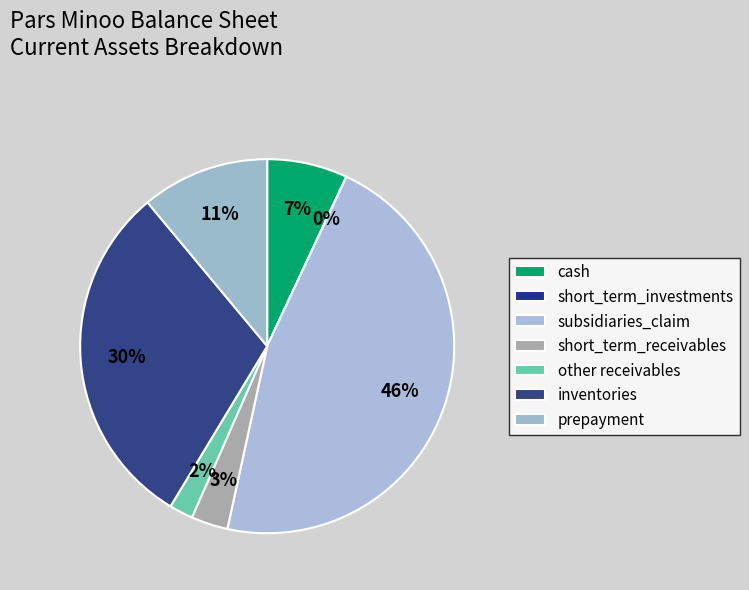

To the nearest percent, what is the combined percentage of short_term_investments and cash?

7%